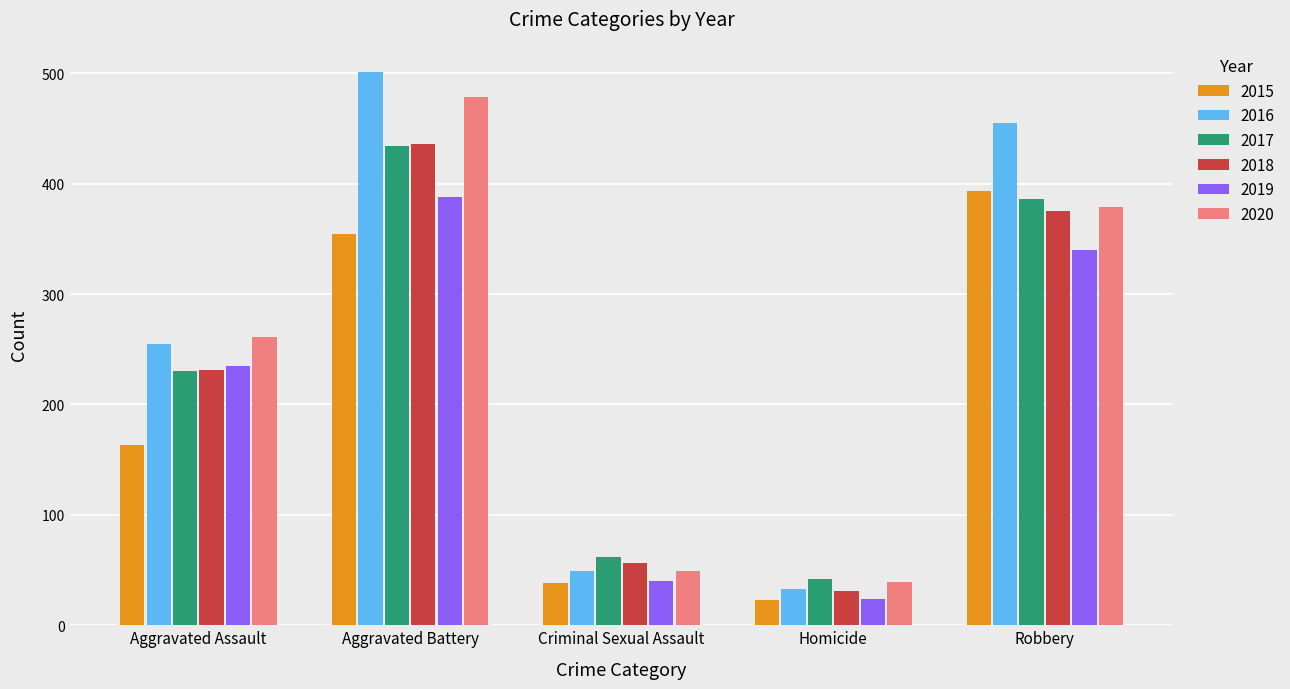

What is the label of the 5th bar from the left?

Robbery